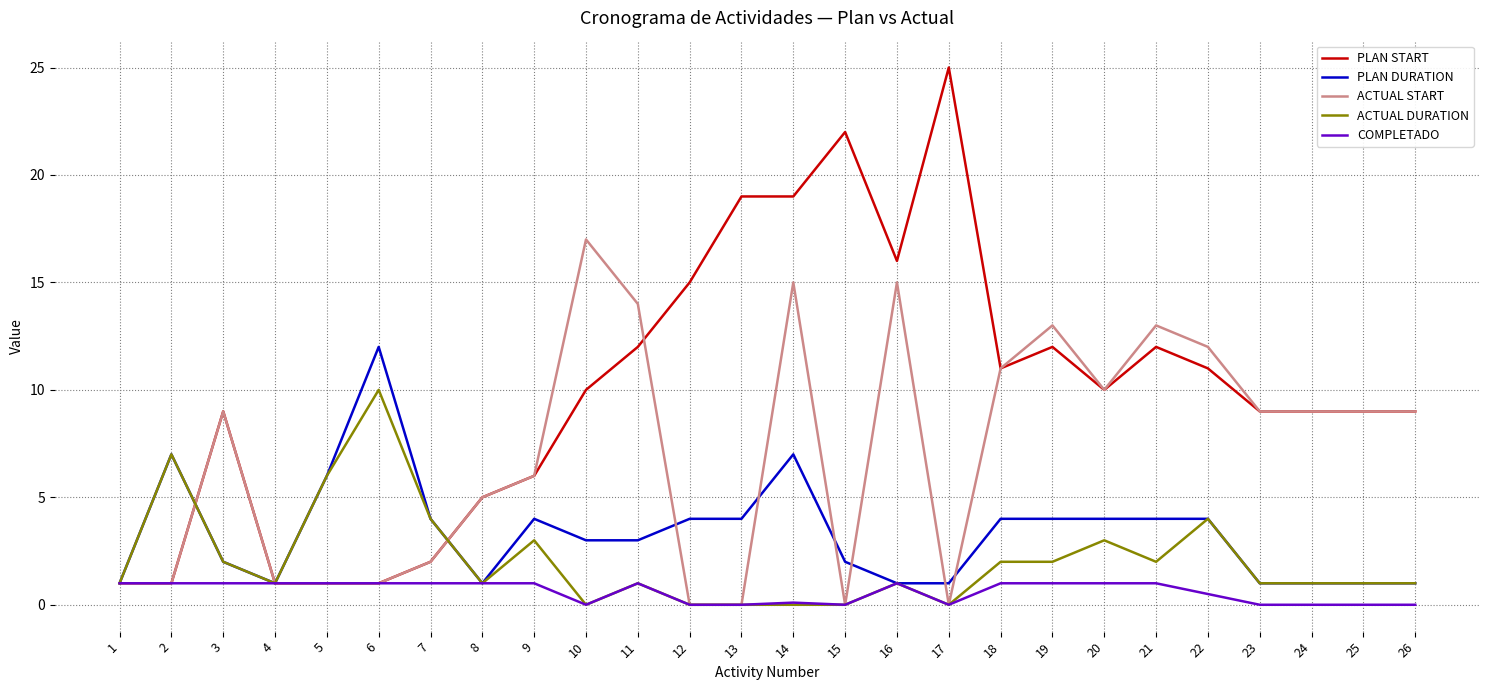

The value of ACTUAL DURATION at 15 is 3.2. True or false?

False